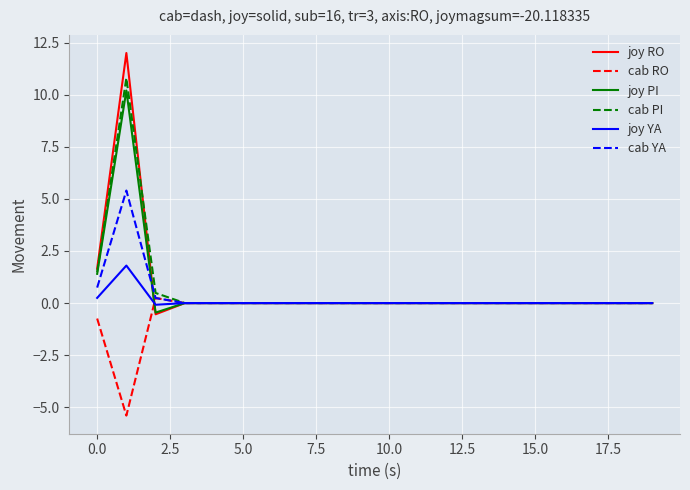

Which series has the largest range (max minus min)?

joy RO